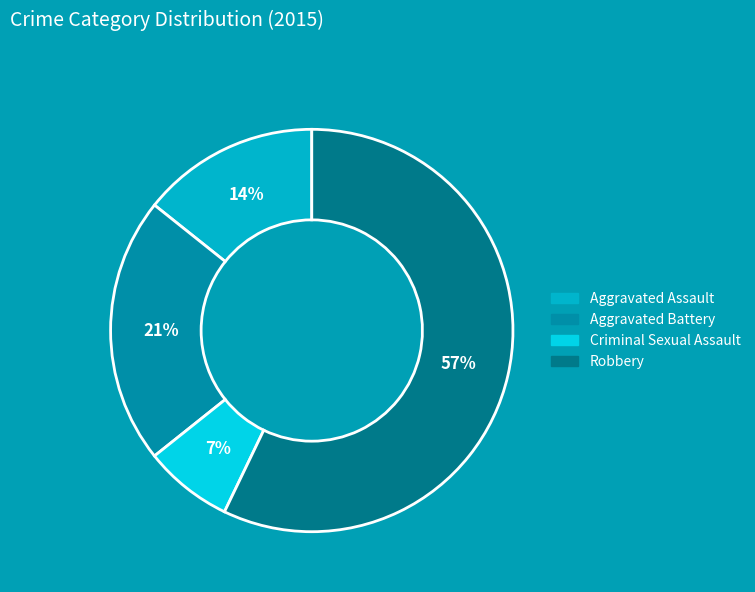

Combined, what portion of the pie is Aggravated Assault and Robbery?

71.4%